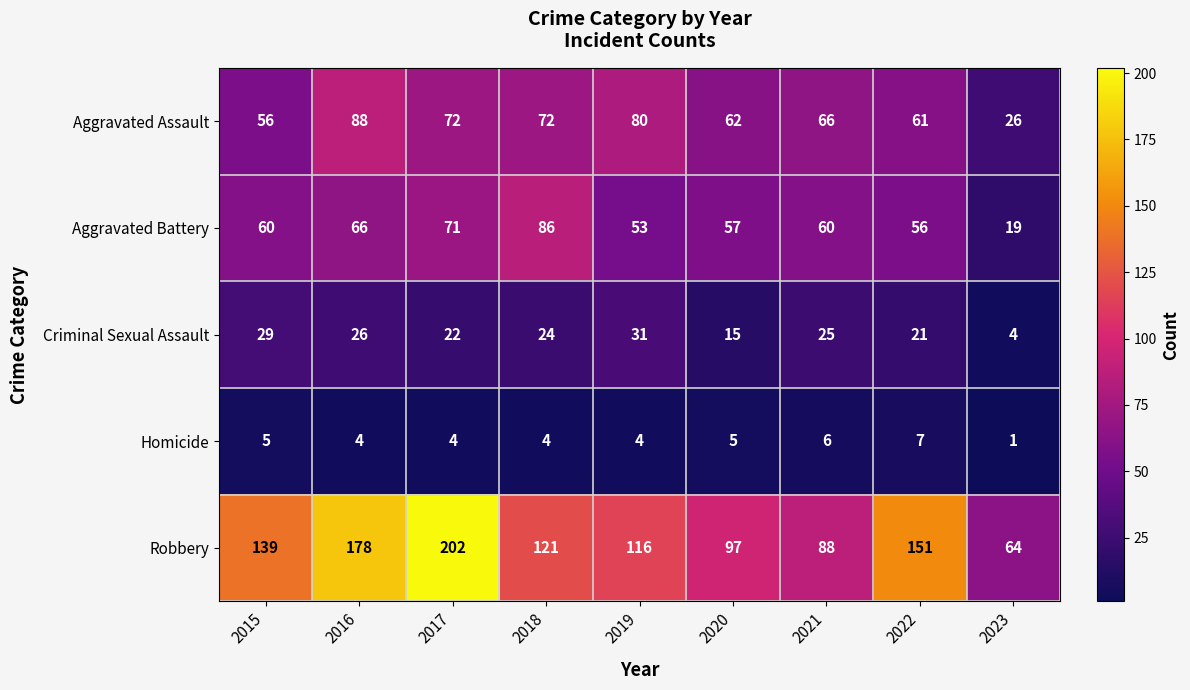

Where does the Criminal Sexual Assault series first go above 24?

2015